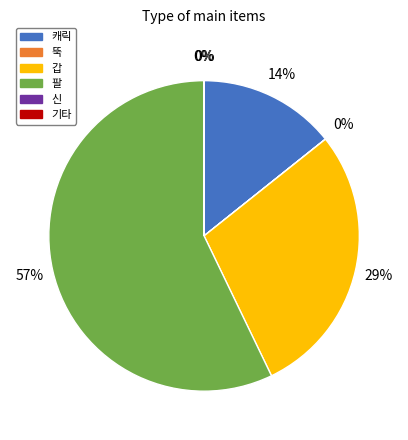

The 캐릭 slice represents 8% of the pie. True or false?

False